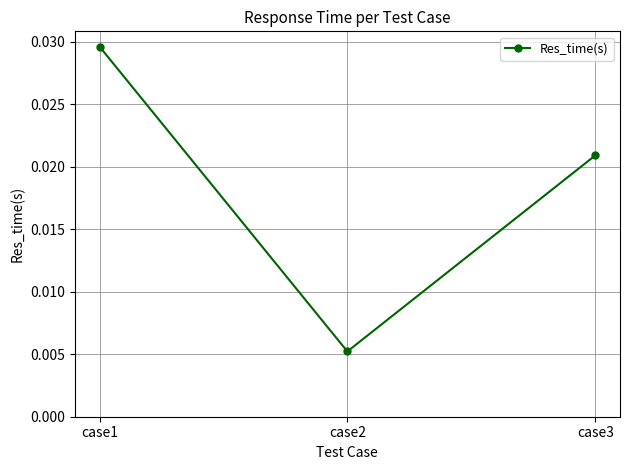

At which label is the value closest to 0?

case2